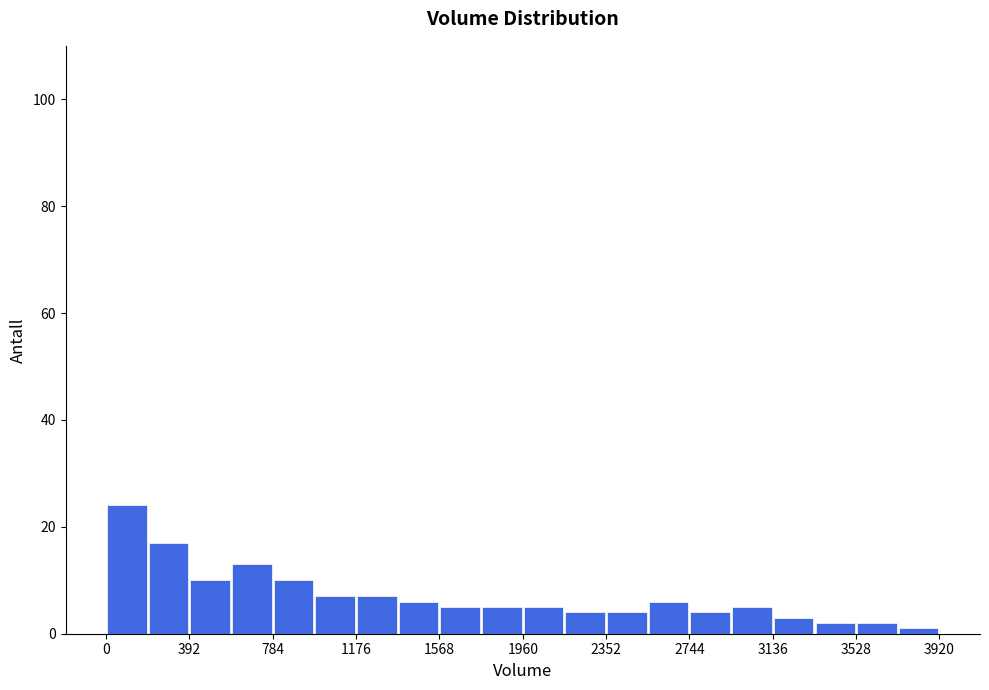

Around what value on the x-axis is the tallest bar? Give the approximate position of its centre, as read against the axis.

100